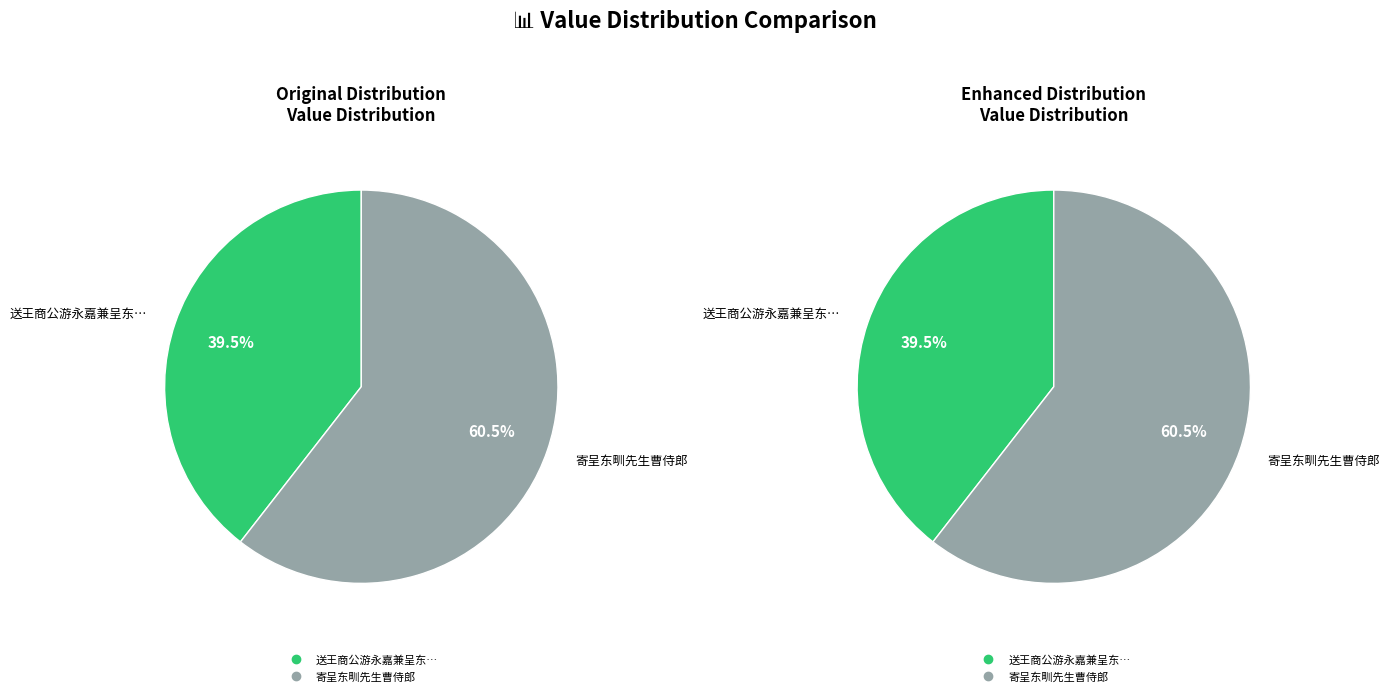

Which slice is the largest?

寄呈东甽先生曹侍郎